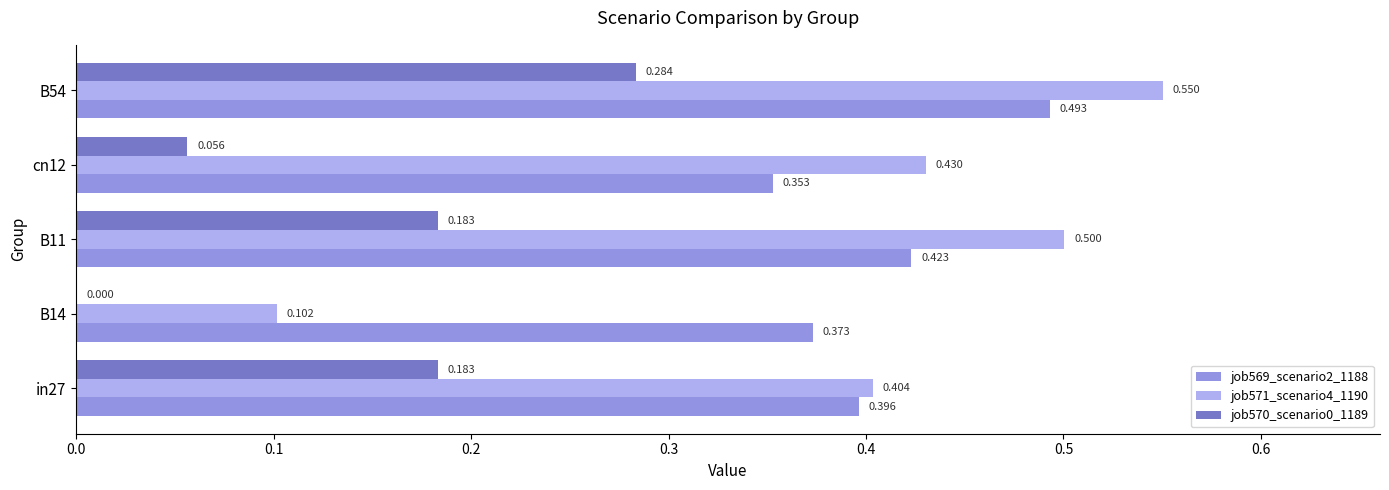

Is the value of job571_scenario4_1190 at B14 greater than the value of job569_scenario2_1188 at in27?

No